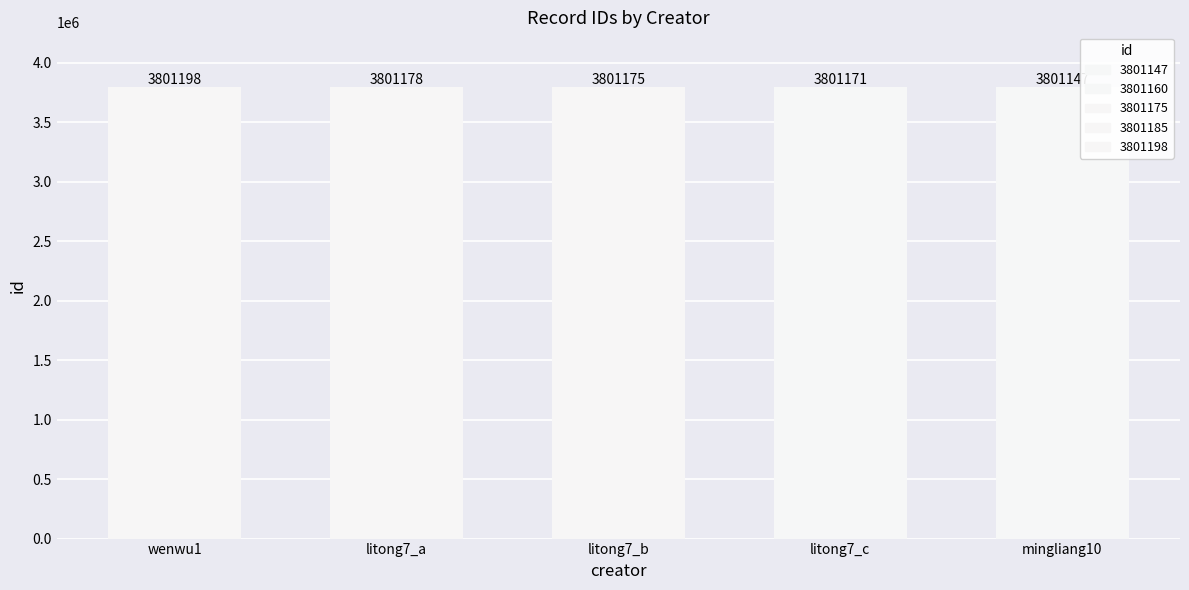

List the labels in order of value, largest first.

wenwu1, litong7_a, litong7_b, litong7_c, mingliang10